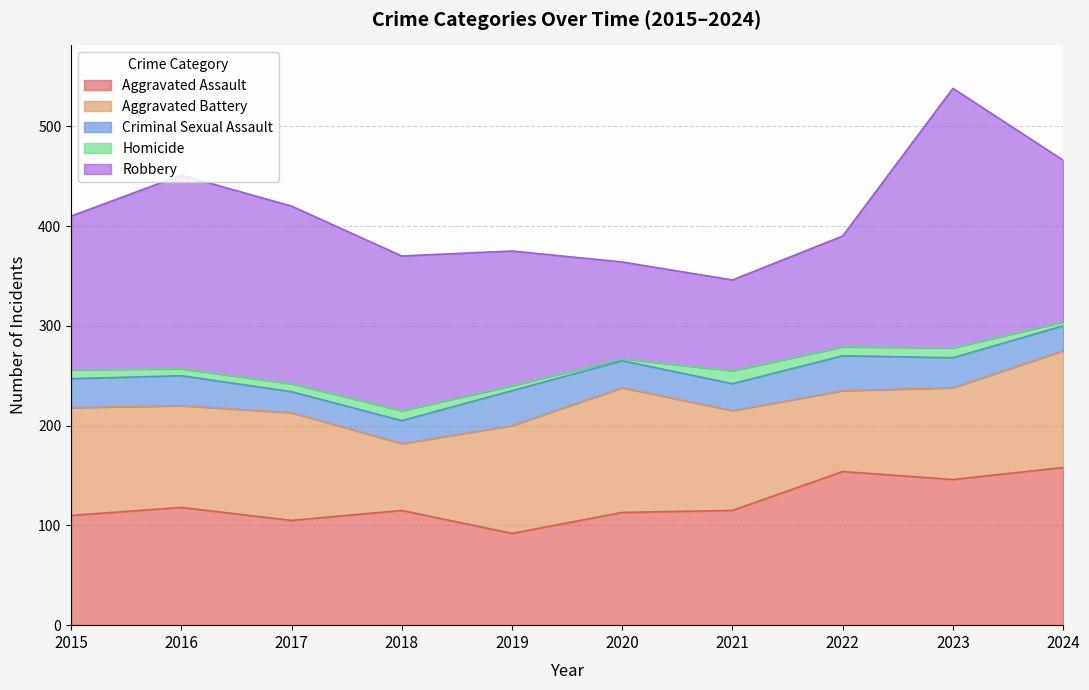

What is the sum of the Robbery values at 2022 and 2016?

305